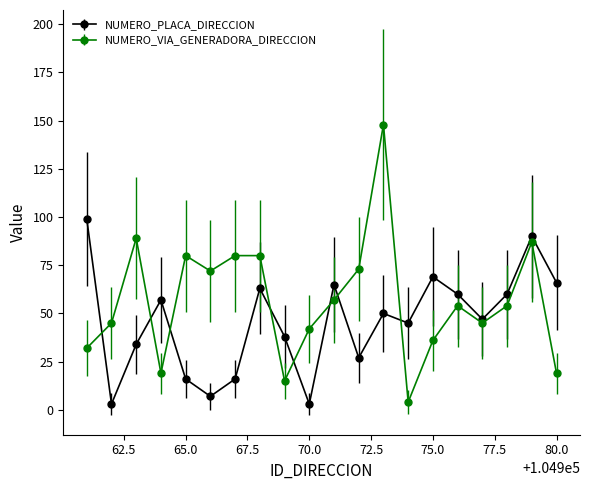

List the series in order of their peak value, lowest first.

NUMERO_PLACA_DIRECCION, NUMERO_VIA_GENERADORA_DIRECCION